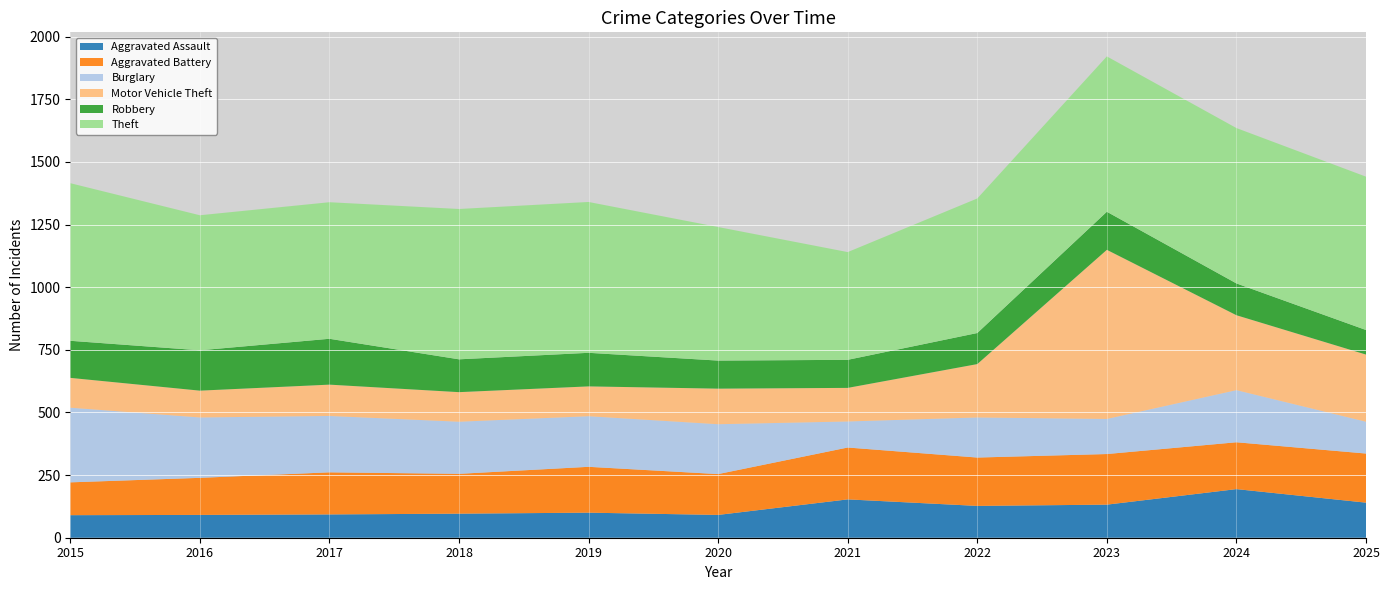

Reading left to right, what are all the values shown in this chart?

Aggravated Assault: 90	91	93	96	100	91	153	127	132	194	140
Aggravated Battery: 131	148	168	159	183	163	207	193	202	187	196
Burglary: 298	241	225	208	202	199	104	160	140	208	127
Motor Vehicle Theft: 119	107	125	118	119	142	134	213	675	299	268
Robbery: 148	161	183	131	134	112	112	124	152	127	98
Theft: 629	539	545	600	602	533	430	537	620	620	612